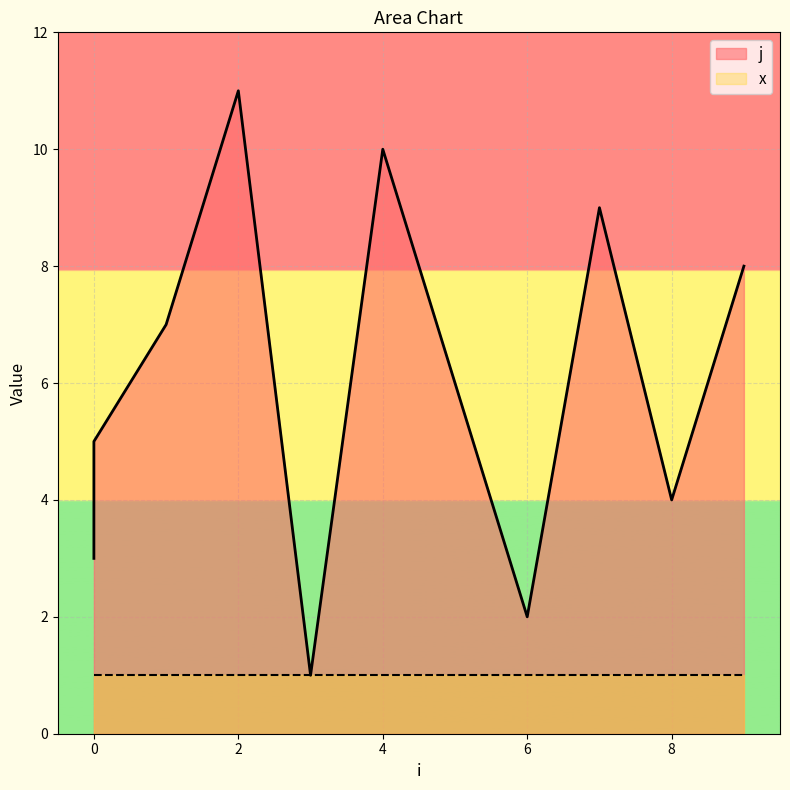

Is it true that the value at 1 is 7?

True